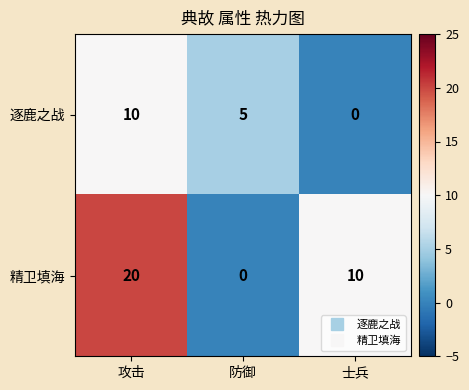

Between 防御 and 士兵, which series saw the biggest shift?

精卫填海